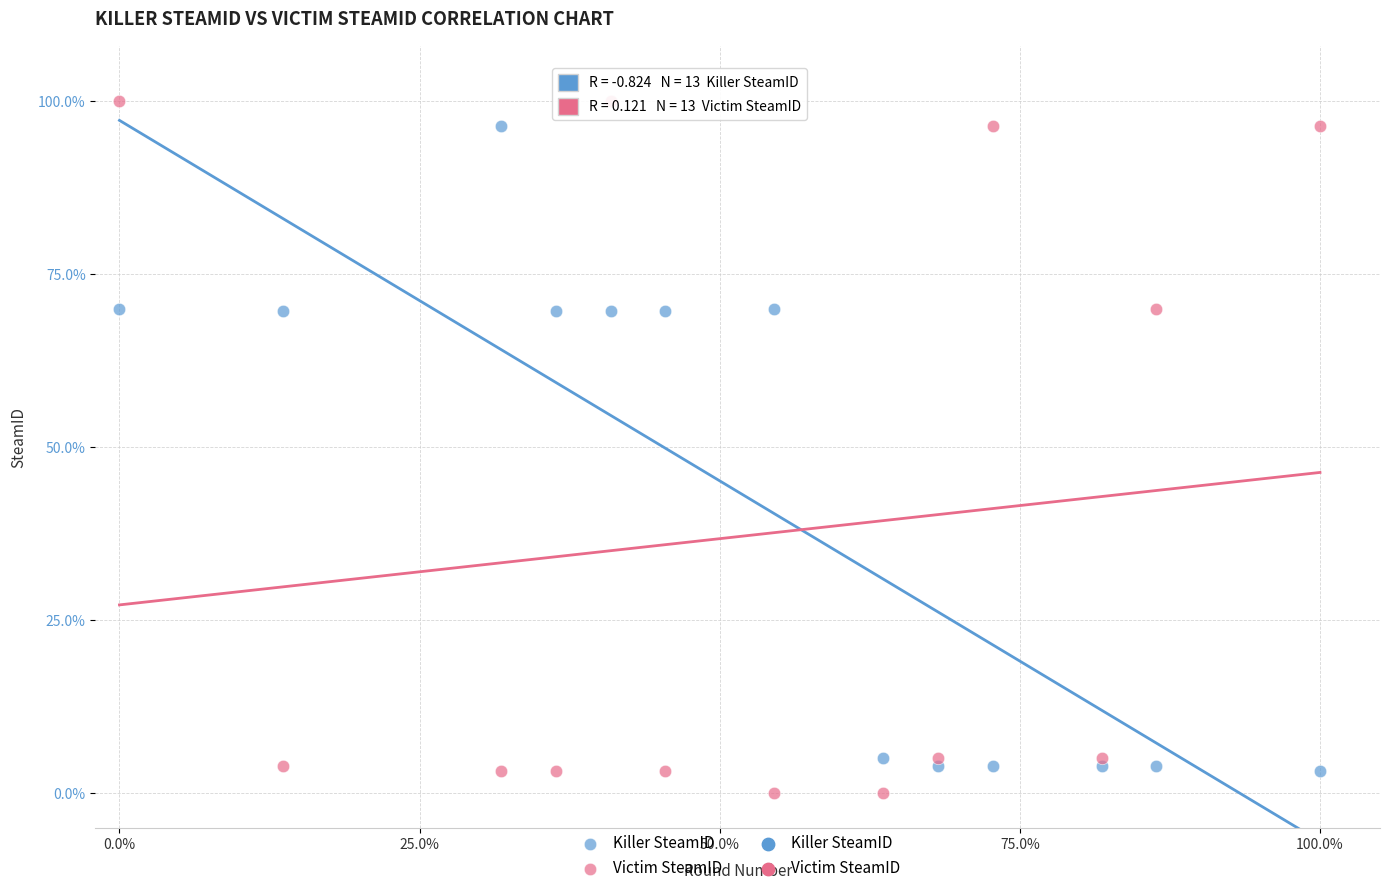

Which series has the largest Y range (max minus min)?

Victim SteamID